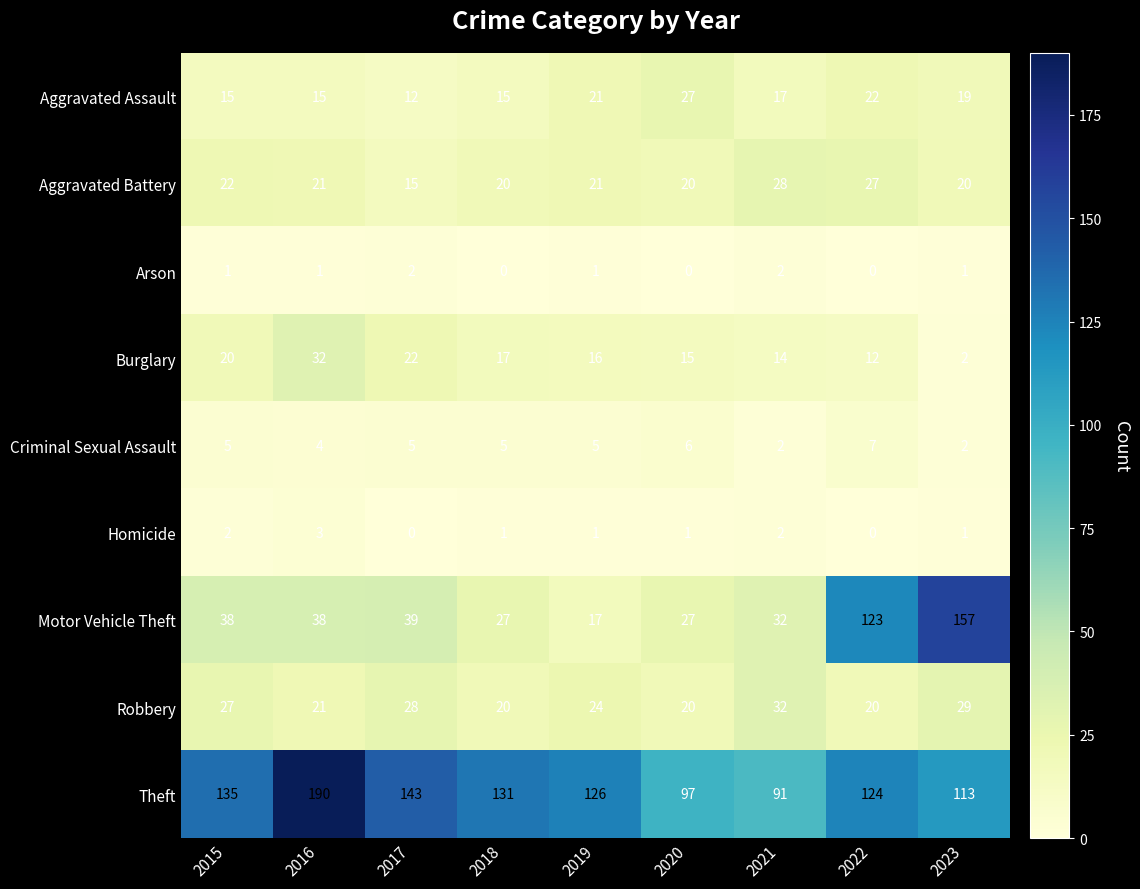

What is the difference between the maximum and second lowest values in the Burglary series?

20